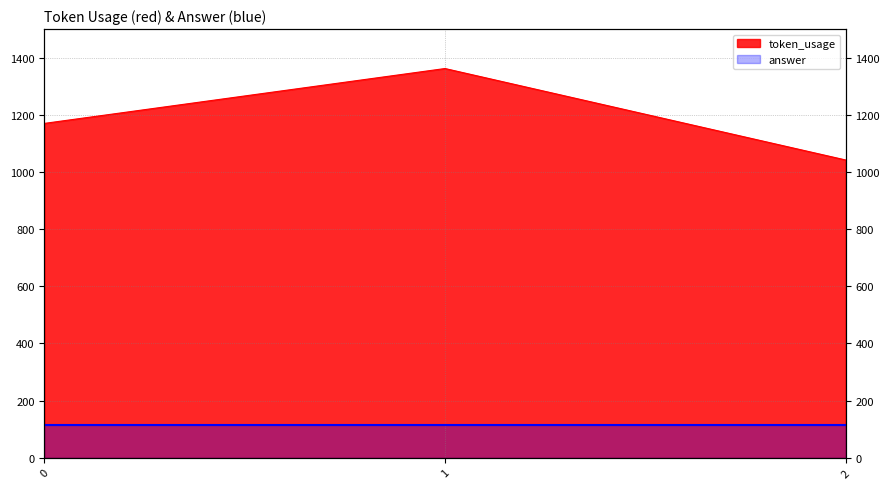

How many data points does each series have?

3